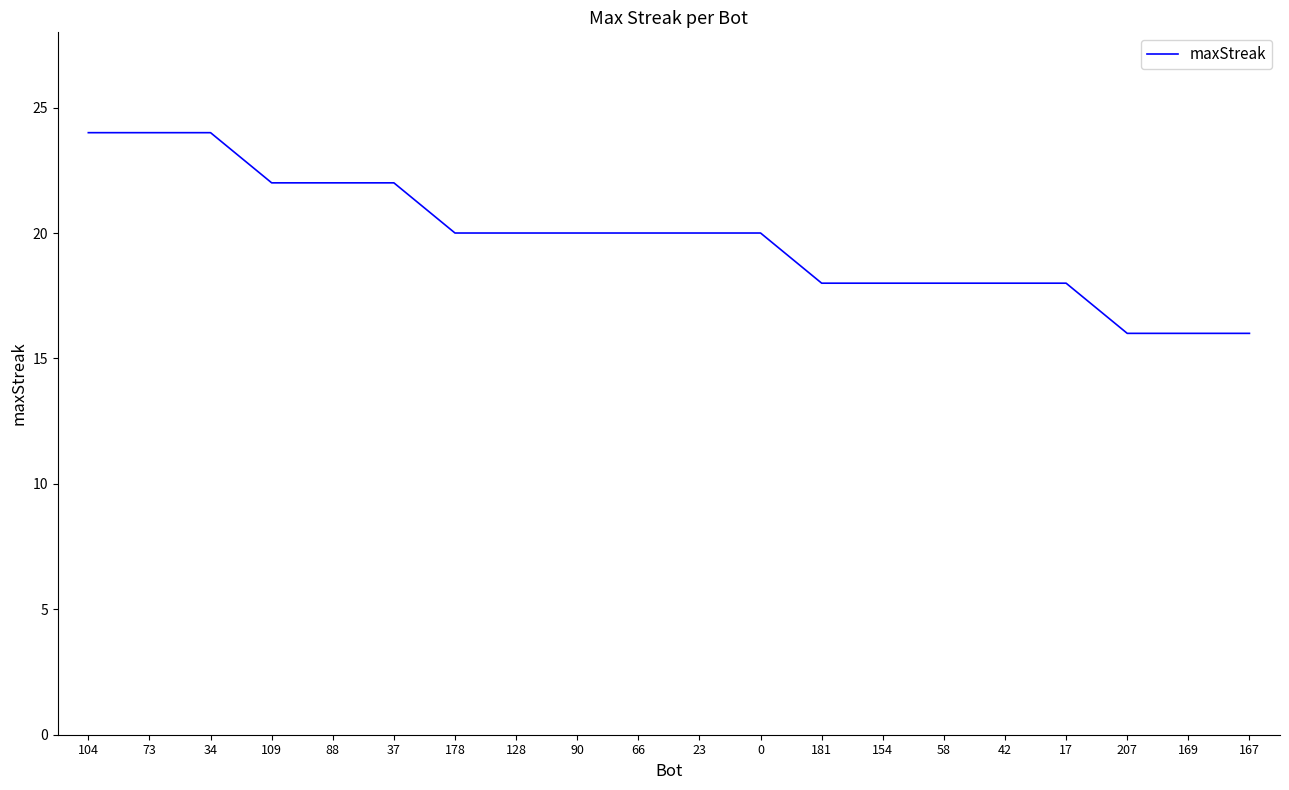

What is the difference between the maximum and minimum values?

8